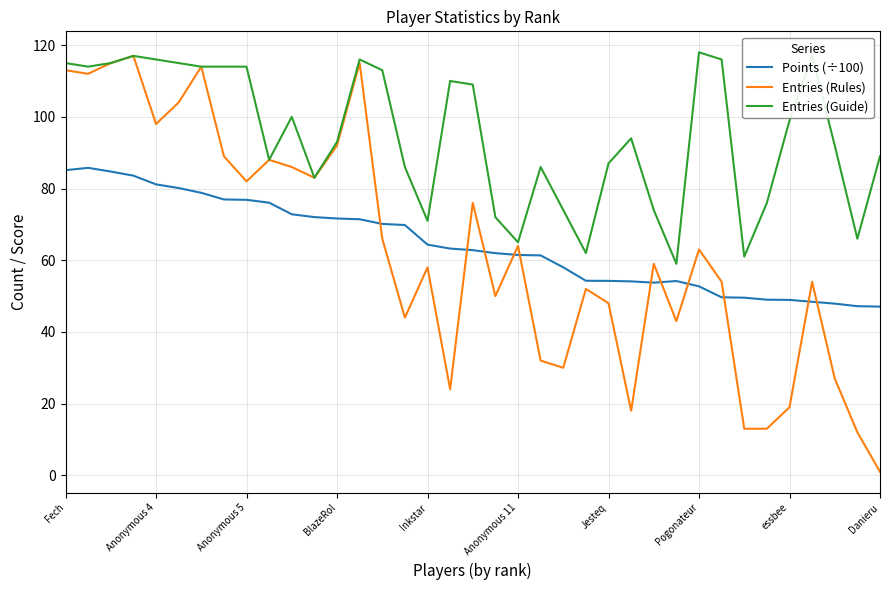

What are all the series names shown in the legend?

Points (÷100), Entries (Rules), Entries (Guide)